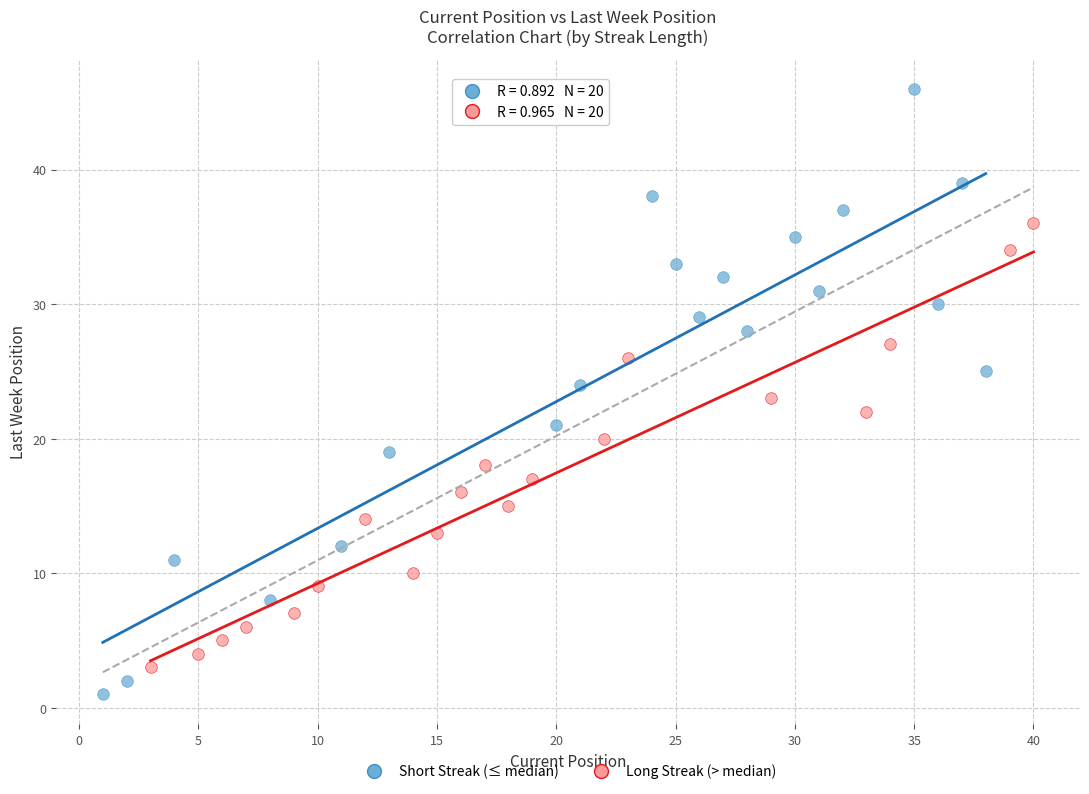

Which series has the largest Y range (max minus min)?

Short Streak (≤ median)